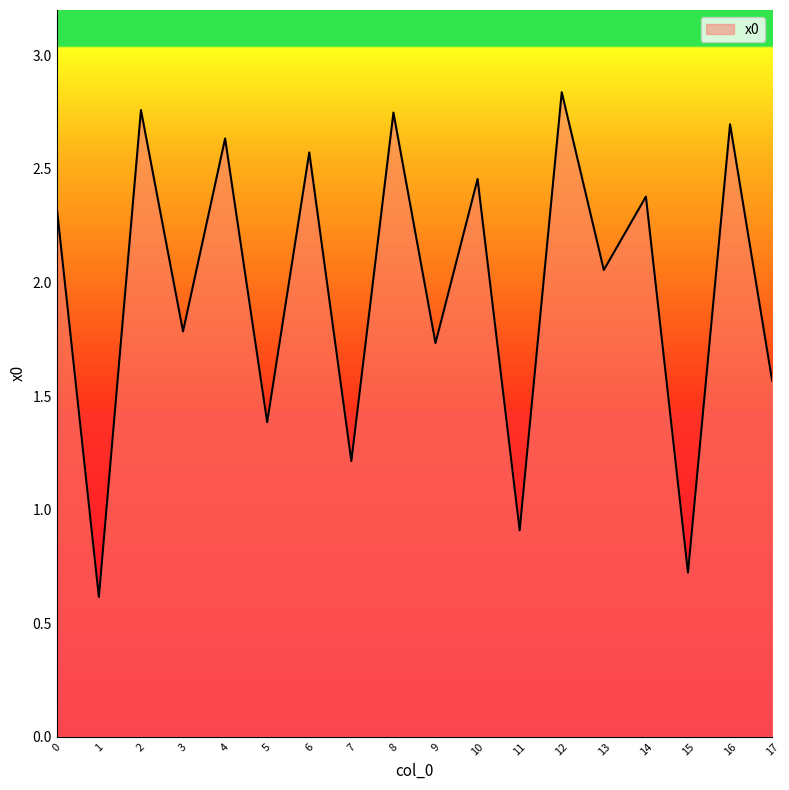

What is the minimum value shown in the chart?

0.6